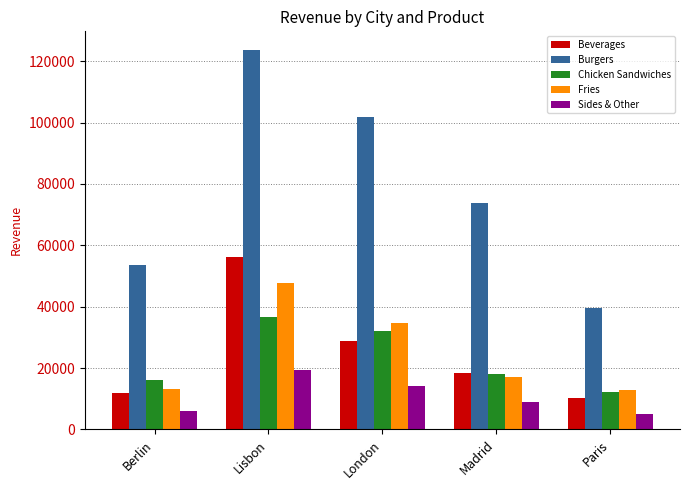

How many distinct data groups are displayed?

5